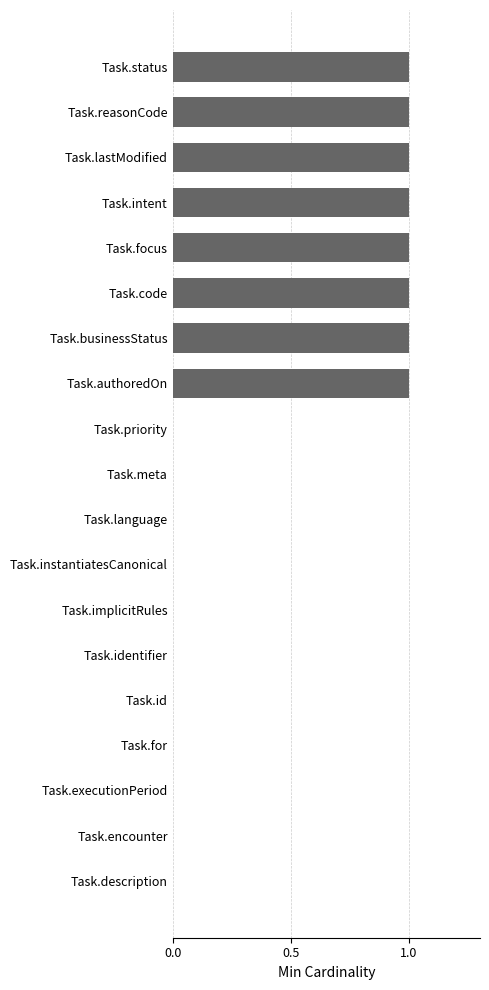

Is it true that the value at Task.lastModified is 1?

True